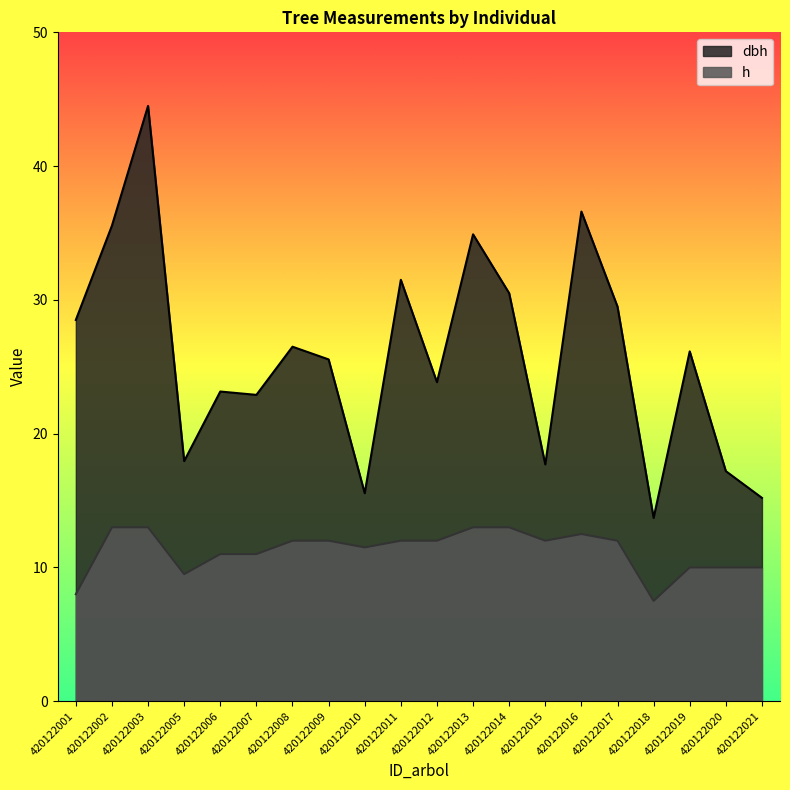

How many interior local peaks does the h series have?

1